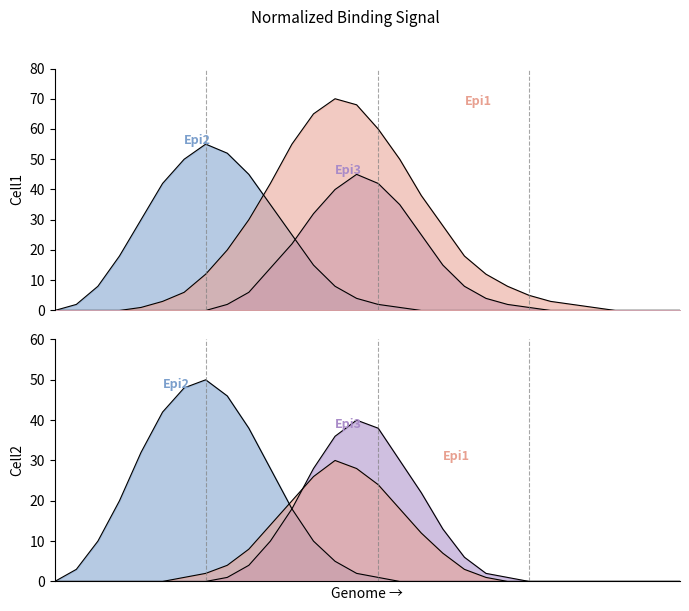

What is the value of the Cell1_Epi2 point at the 16th from the left?

2